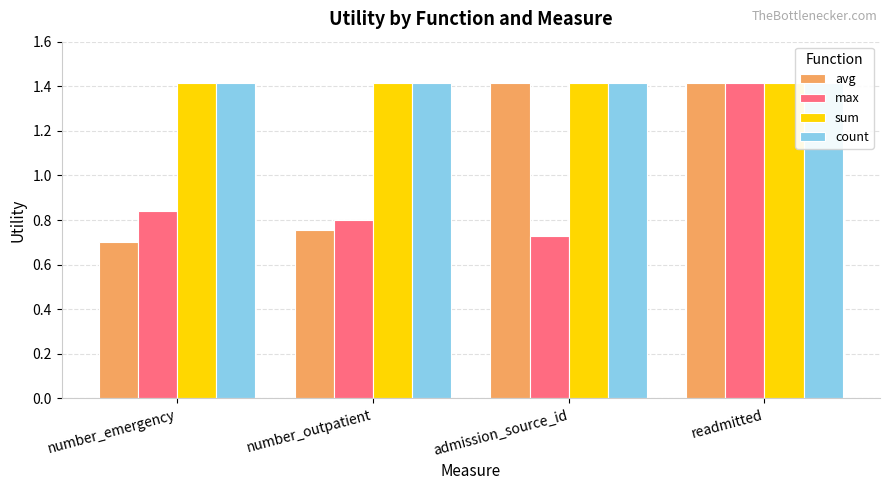

Which label corresponds to the smallest value in the chart?

number_emergency